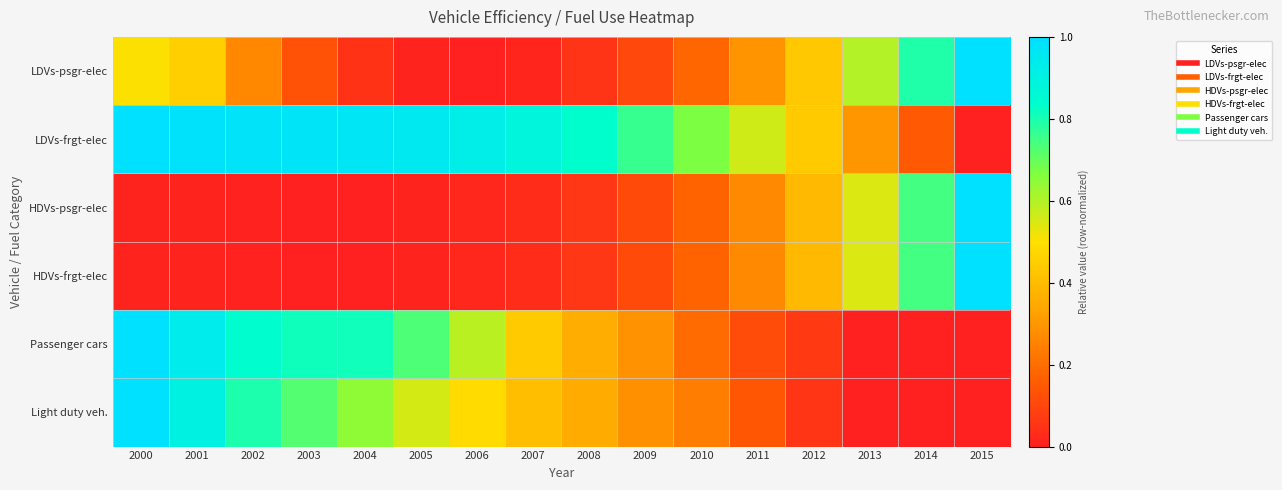

How many series are shown in this chart?

6